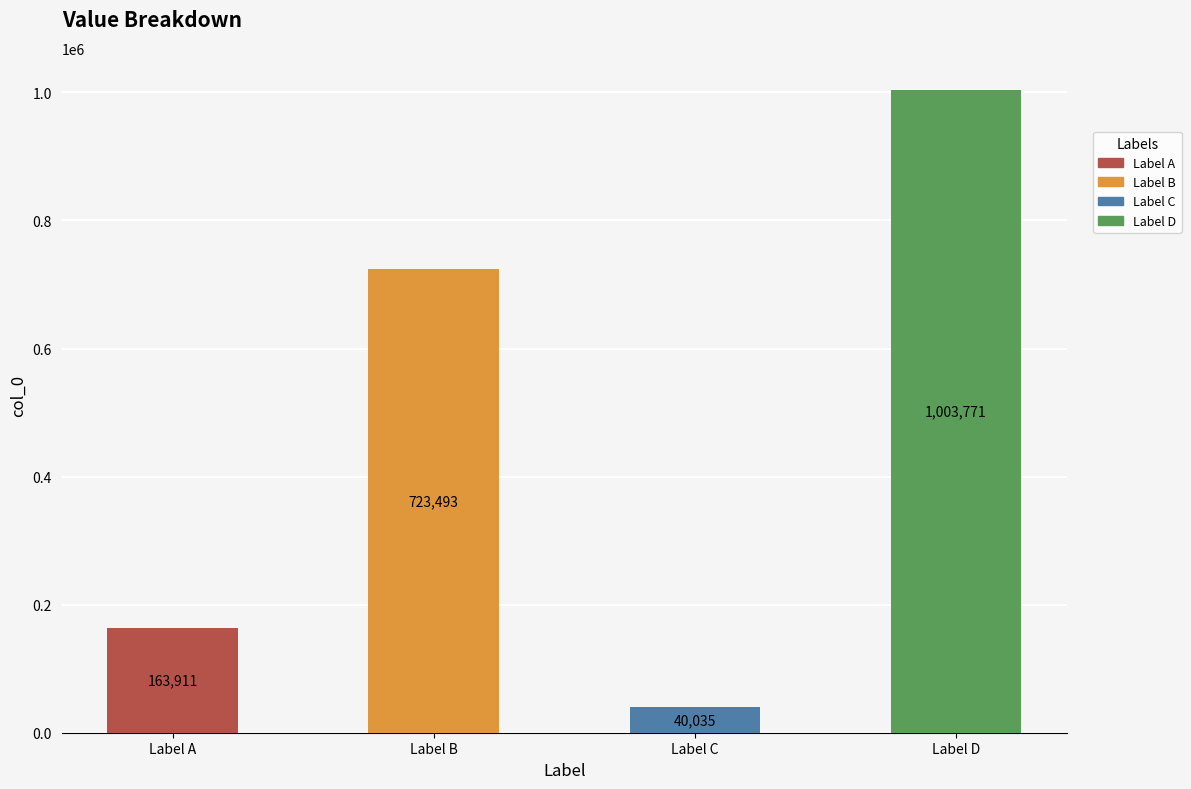

What is the sum of all values?

1931210